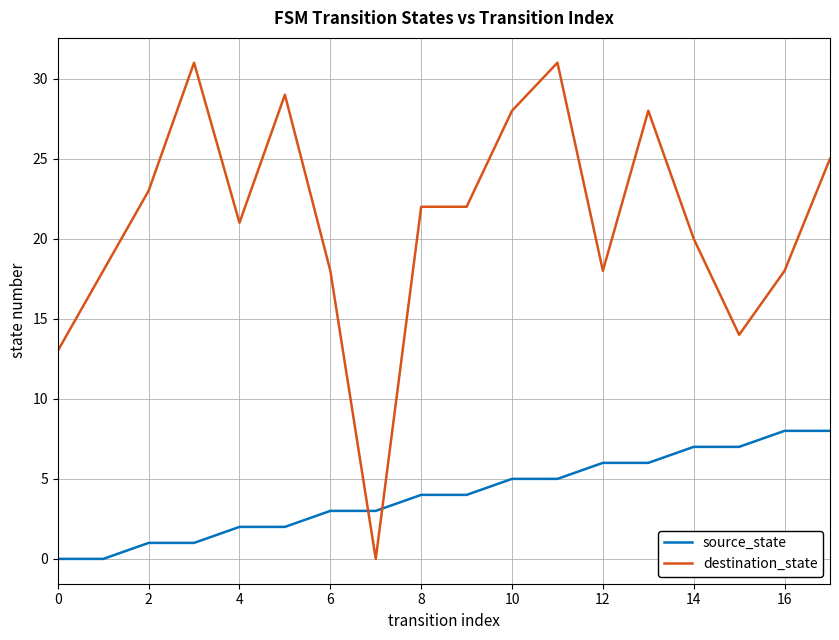

List the series in order of their peak value, highest first.

destination_state, source_state